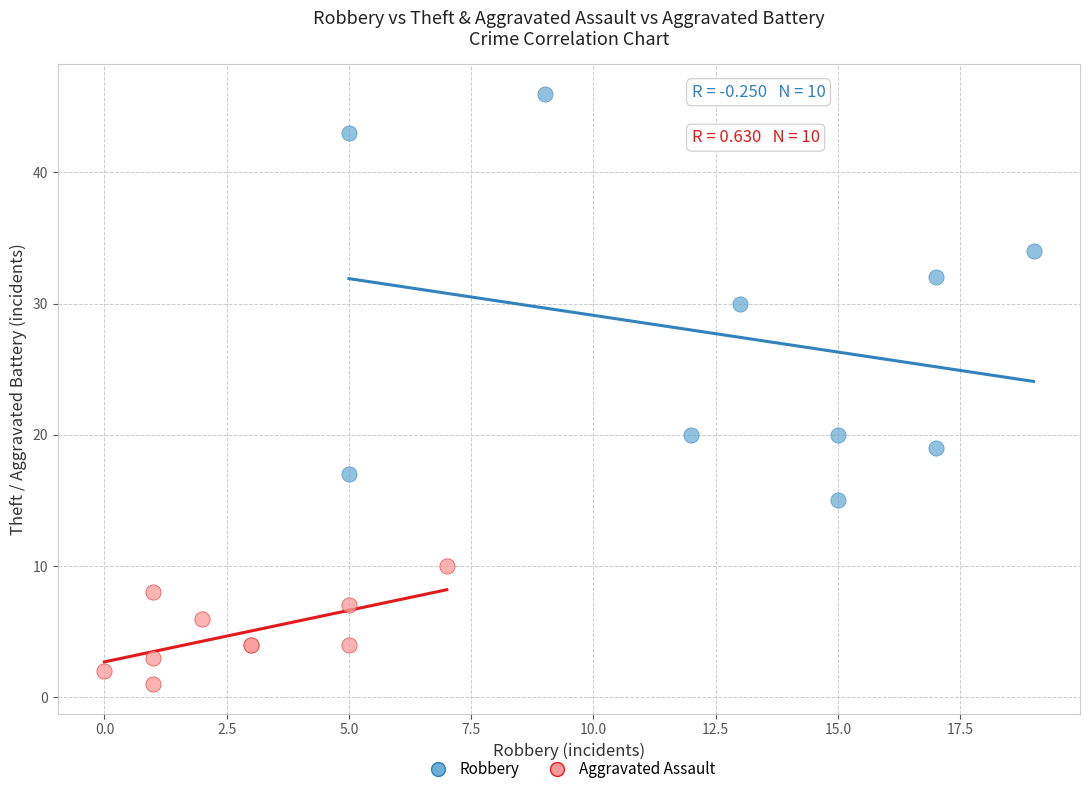

Which series reaches the maximum Y coordinate?

Robbery